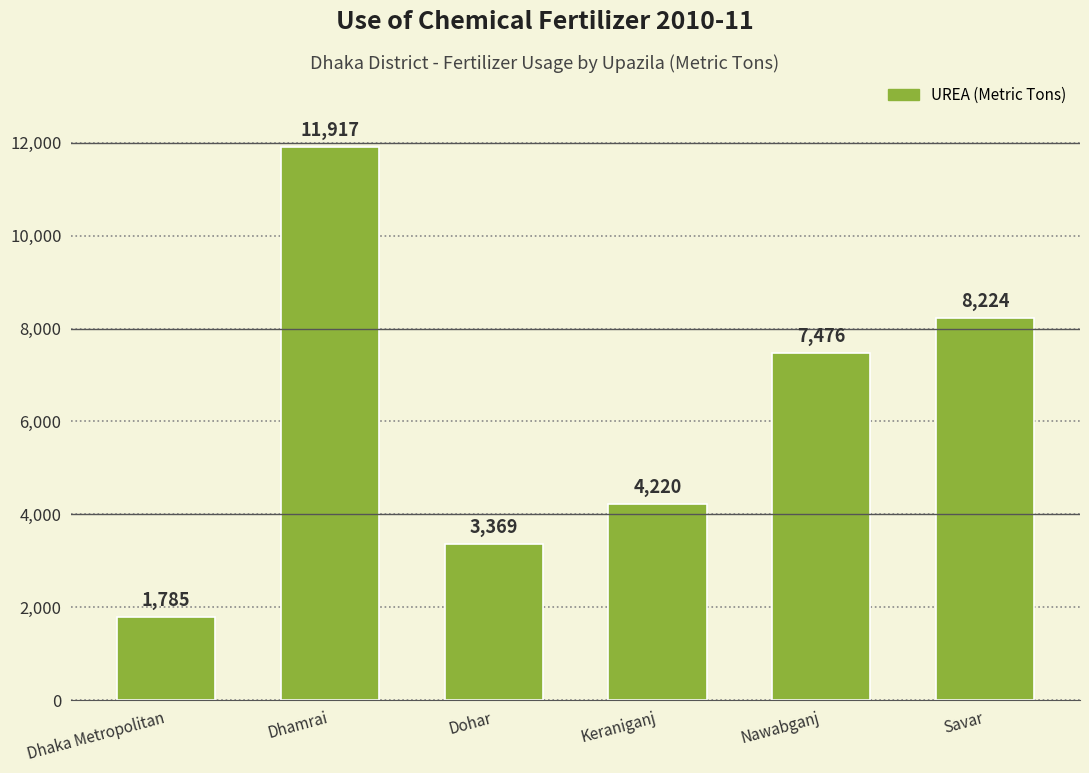

What is the label of the 2nd bar from the left?

Dhamrai